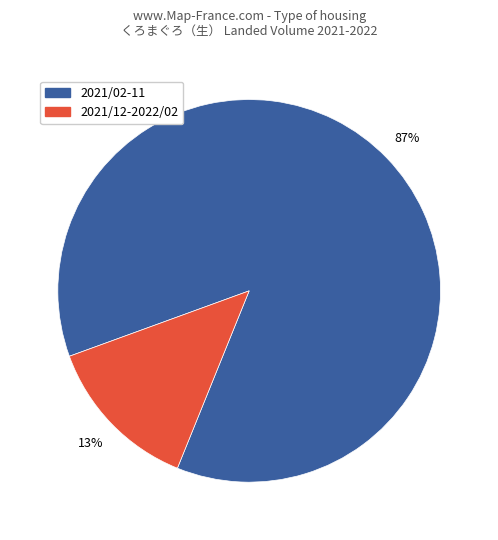

Is there any slice that represents more than half of the pie?

Yes